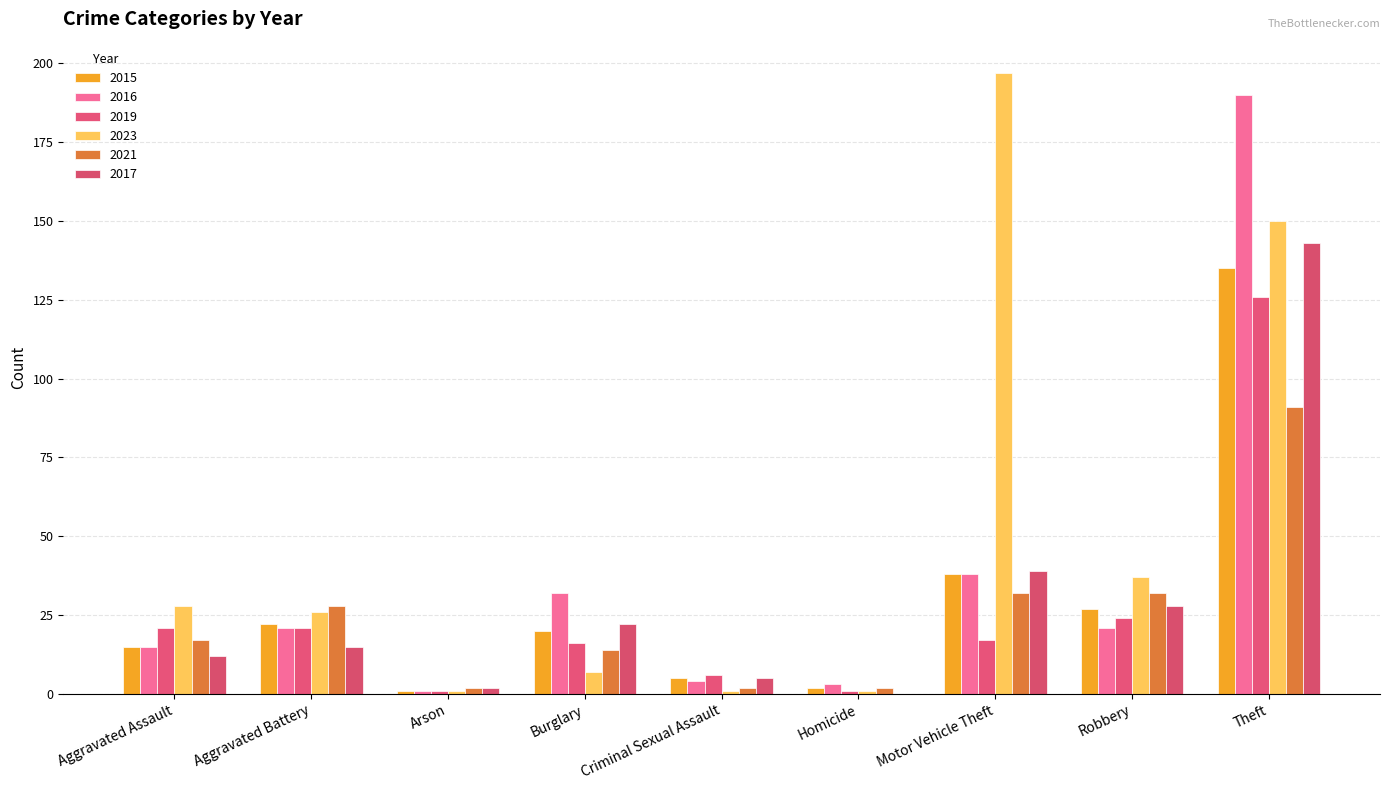

What is the average value of the 2016 series?

36